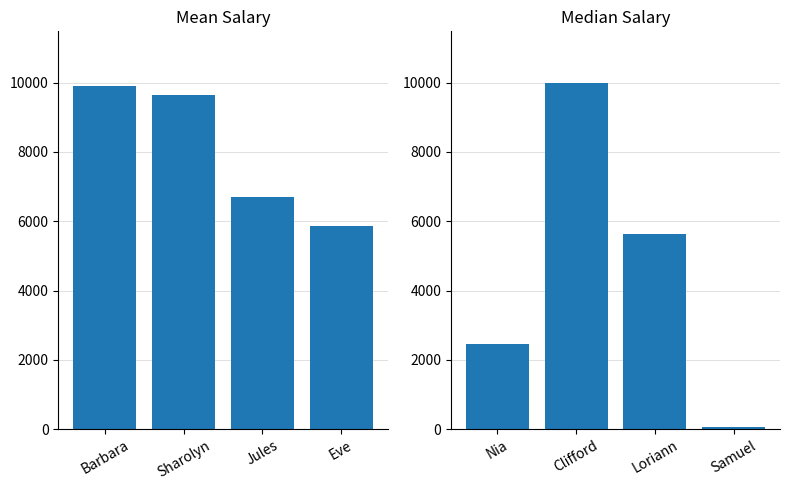

List the labels in order of Salary (Group 1) value, smallest first.

Eve, Jules, Sharolyn, Barbara